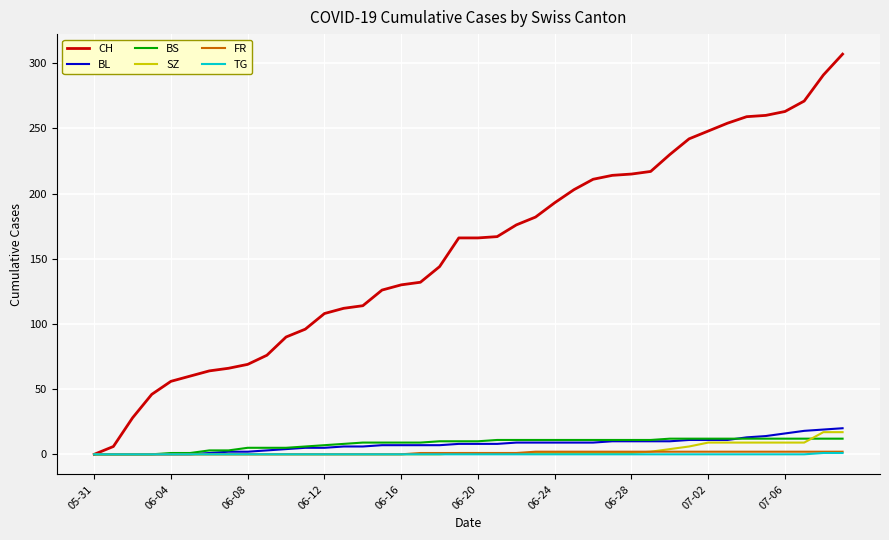

Which series has the largest total across all categories?

CH